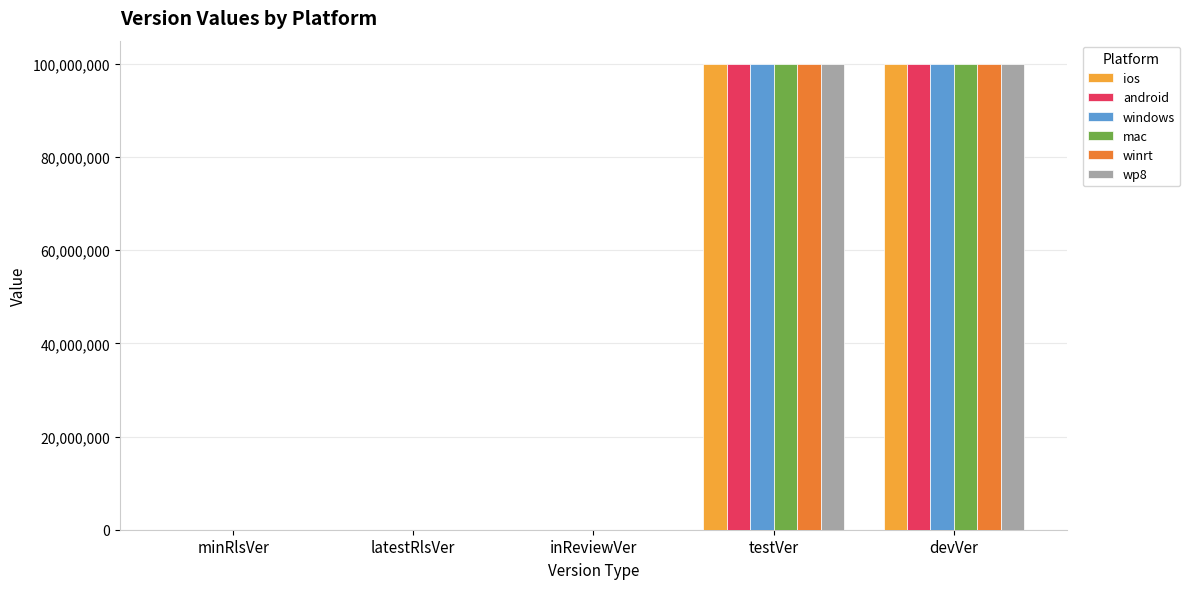

What is the approximate value of winrt at latestRlsVer?

-1